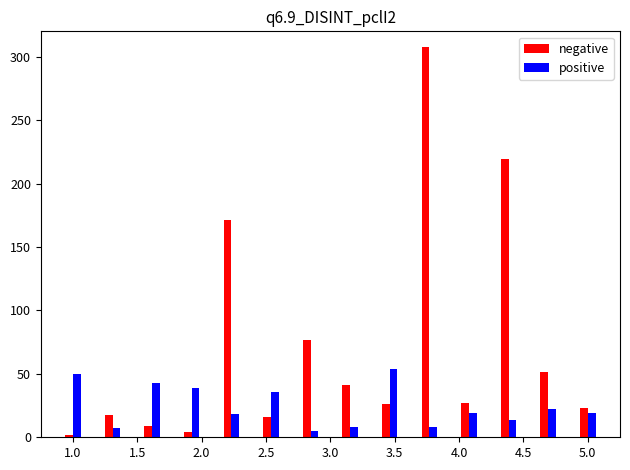

Which series has the largest total across all categories?

negative